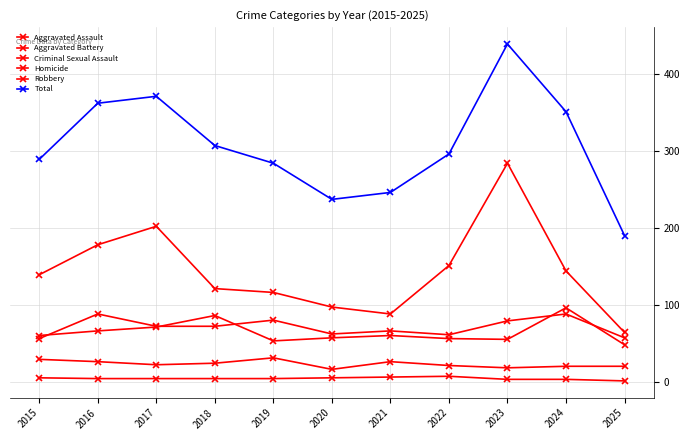

What is the difference between the highest and lowest values at 2024?

348